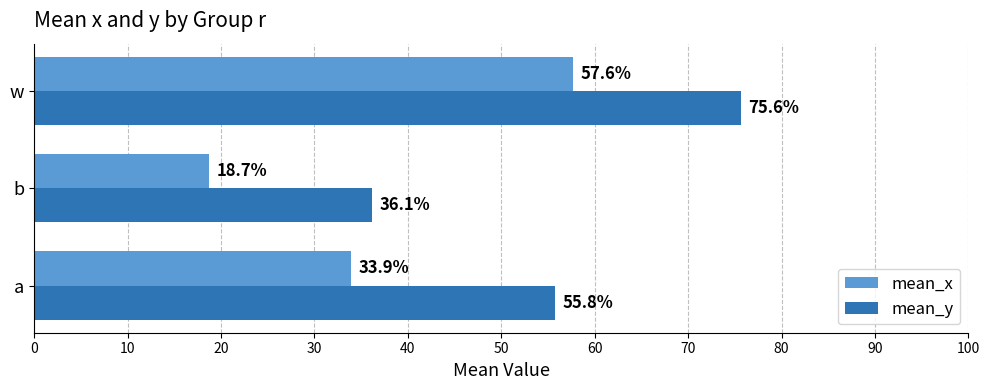

What are all the series names shown in the legend?

mean_x, mean_y